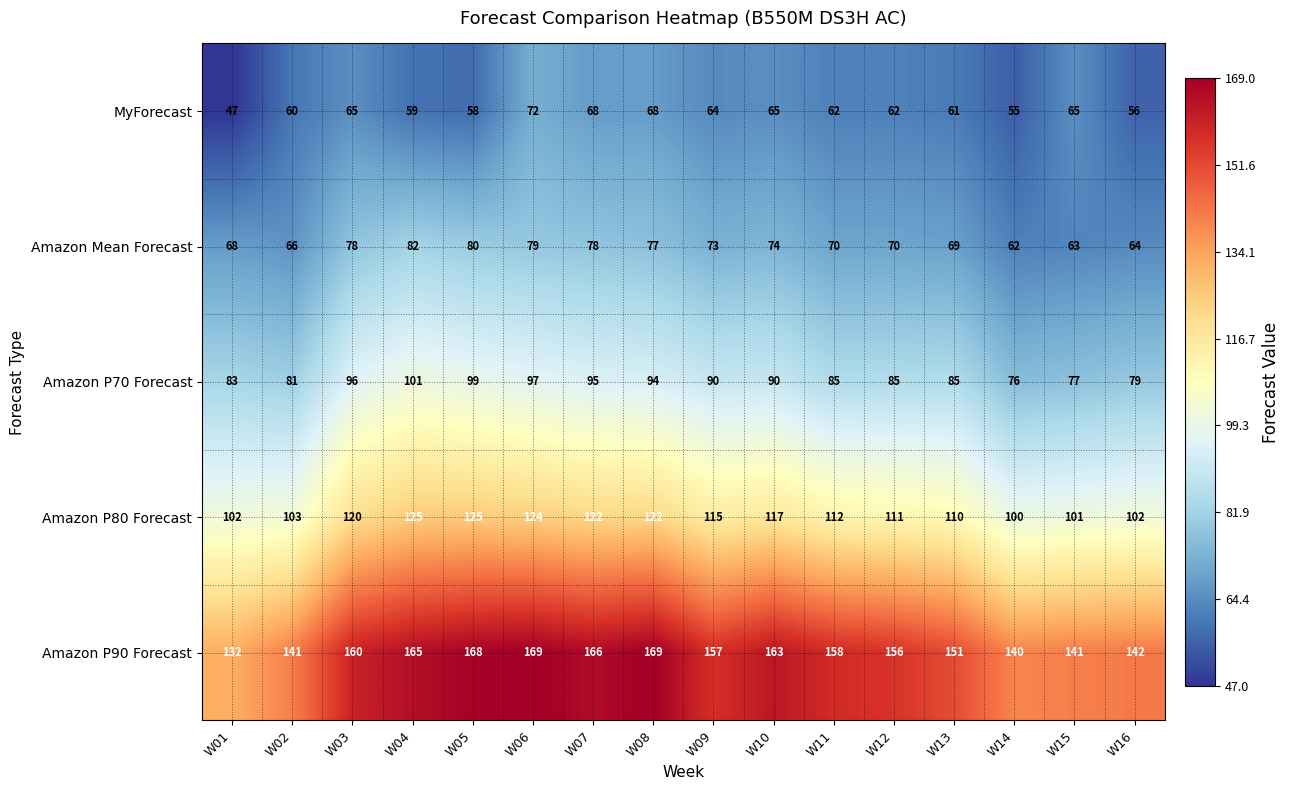

What is the total value across all series at W05?

530